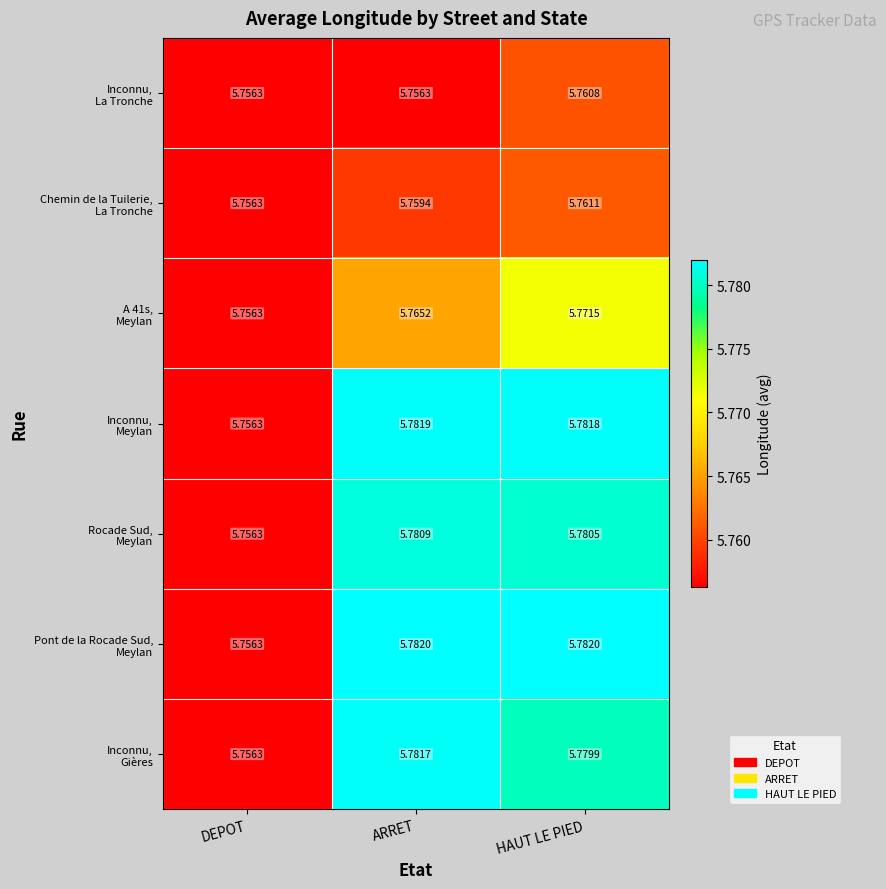

At which category is the sum across all series the highest?

HAUT LE PIED